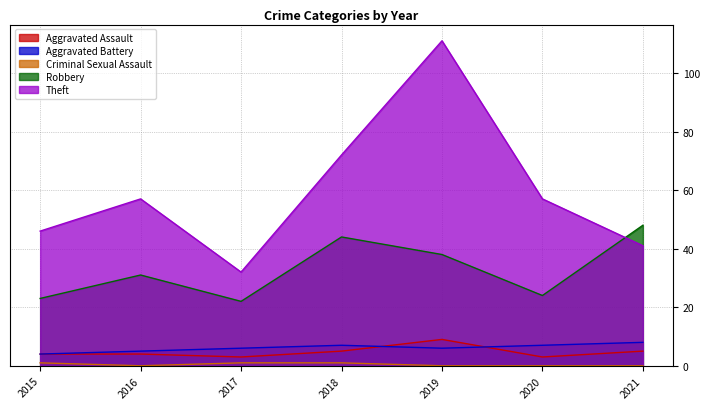

True or false: Aggravated Assault and Robbery cross at least once.

False